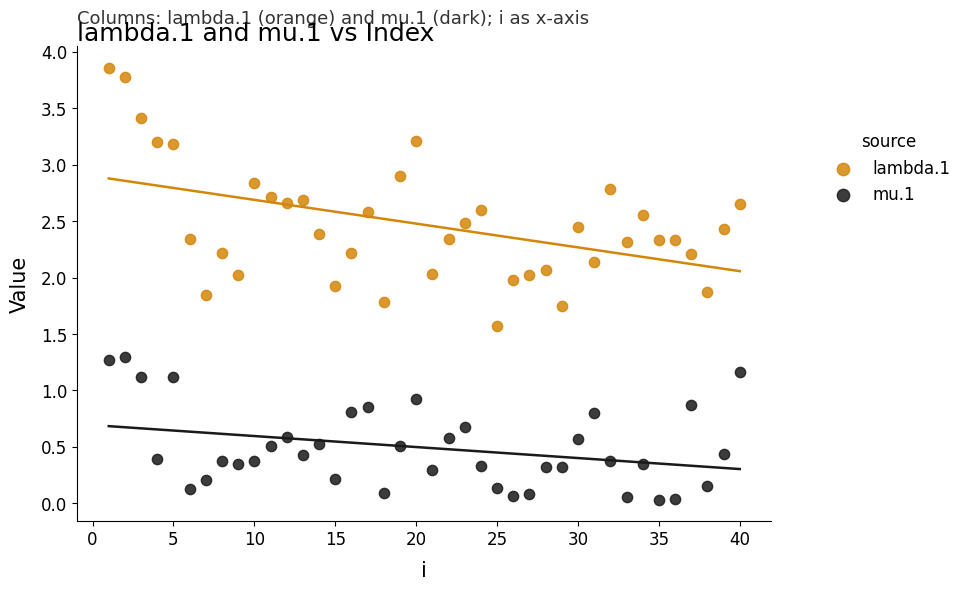

What are all the series names shown in the legend?

lambda.1, mu.1